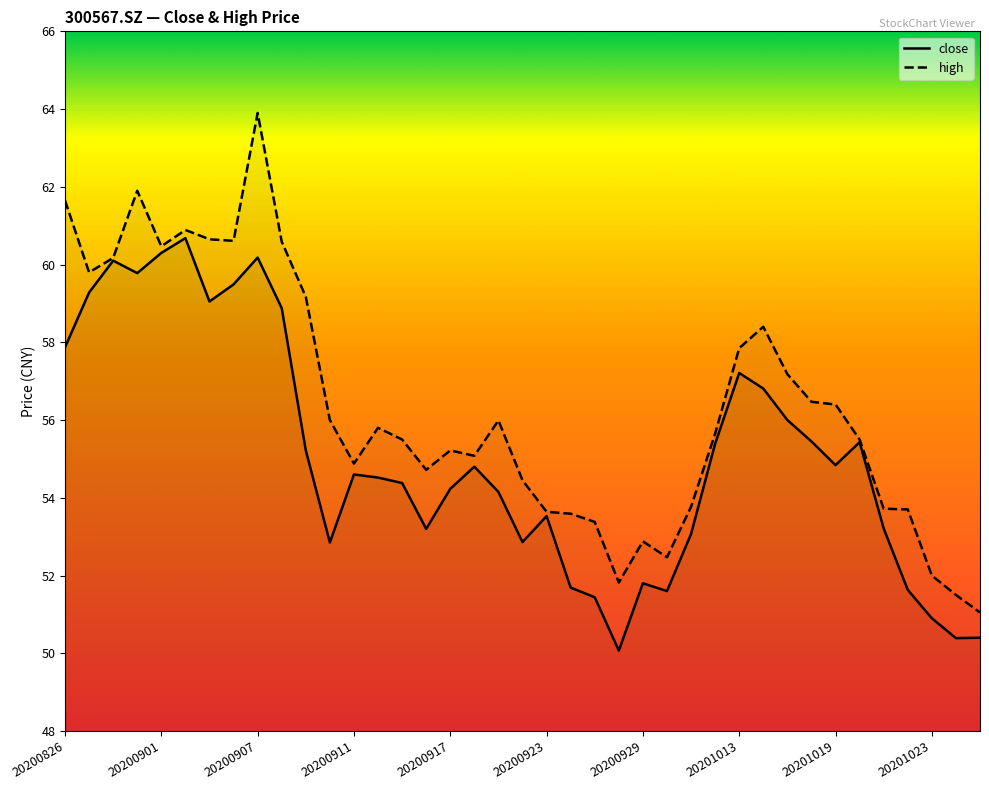

Which series has the widest spread of values?

high